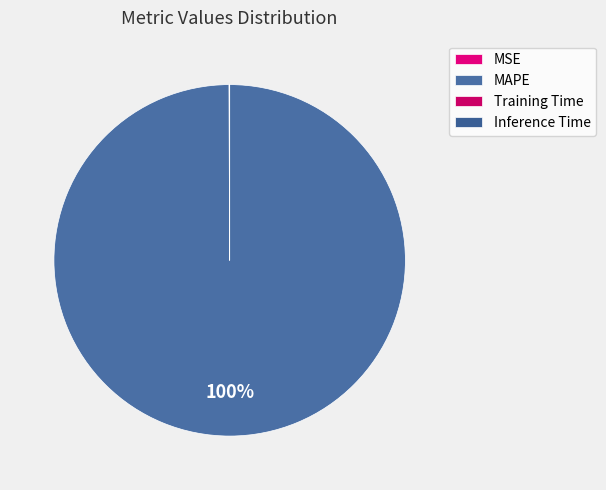

Combined, what portion of the pie is Inference Time and MSE?

0.1%